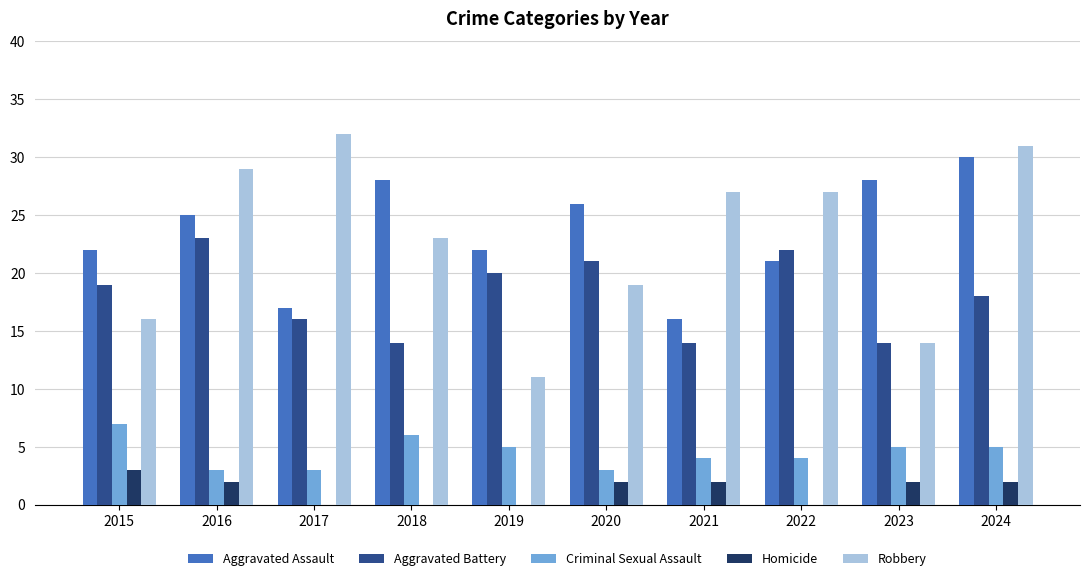

What is the sum of all Aggravated Assault values?

235